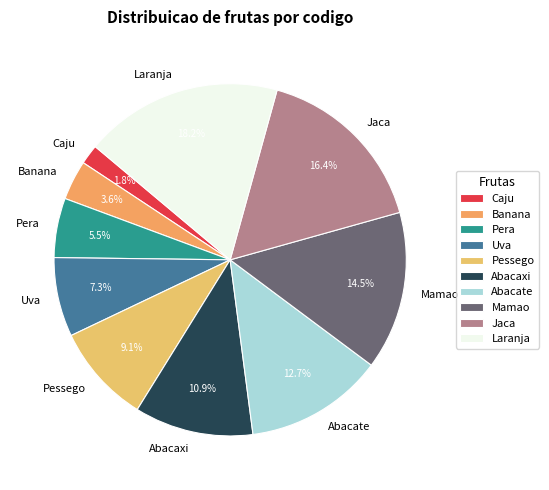

The Abacaxi slice represents 2% of the pie. True or false?

False